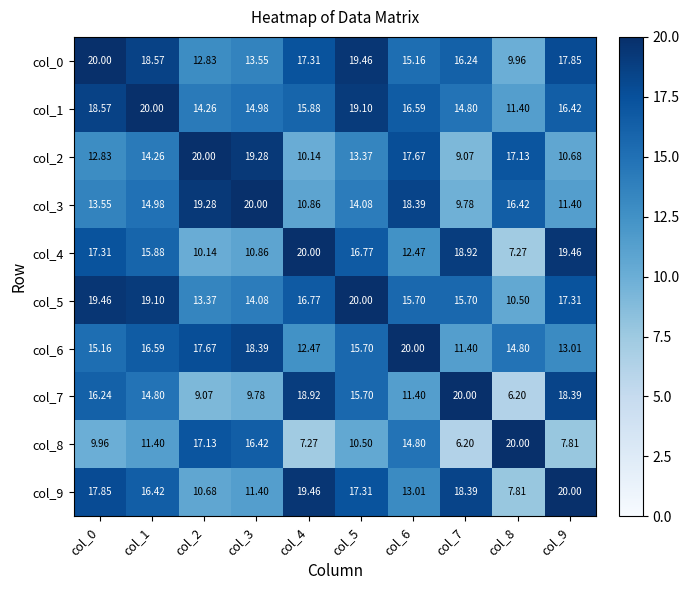

How many categories are shown in the chart?

10